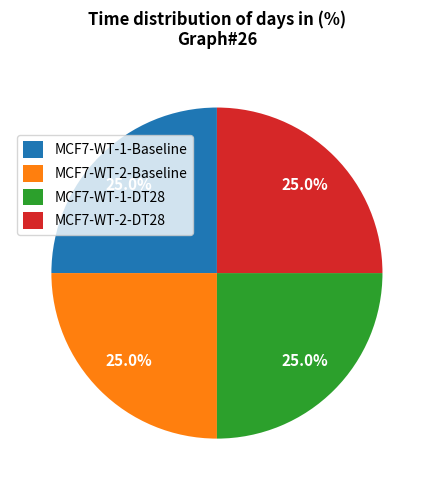

How much of the chart is everything except MCF7-WT-1-Baseline?

75.0%